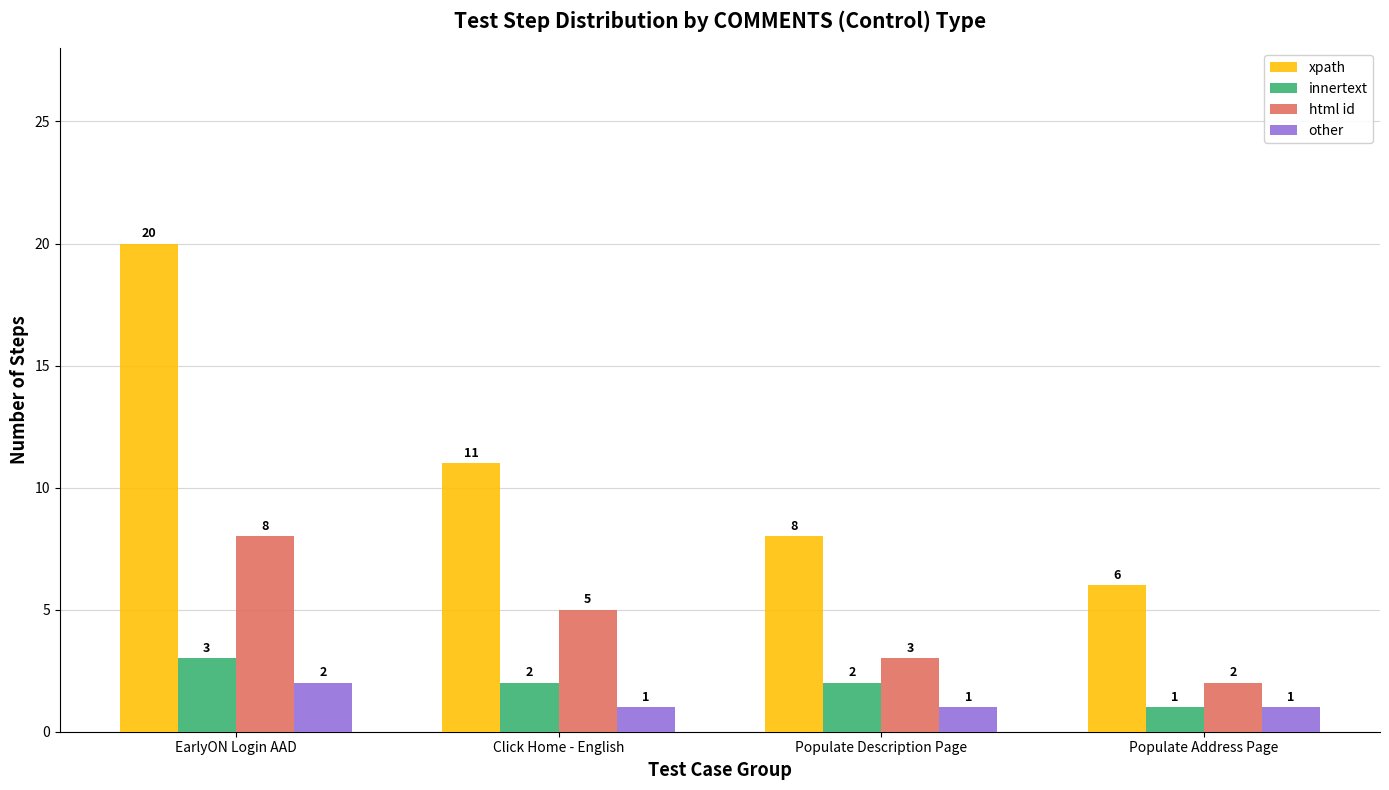

How many bars are there in total?

16